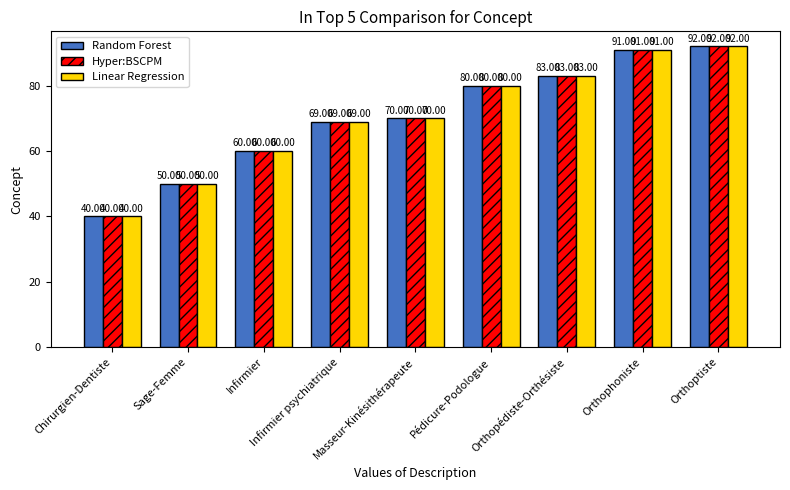

What is the approximate value of Hyper:BSCPM at Sage-Femme, to the nearest 5?

50